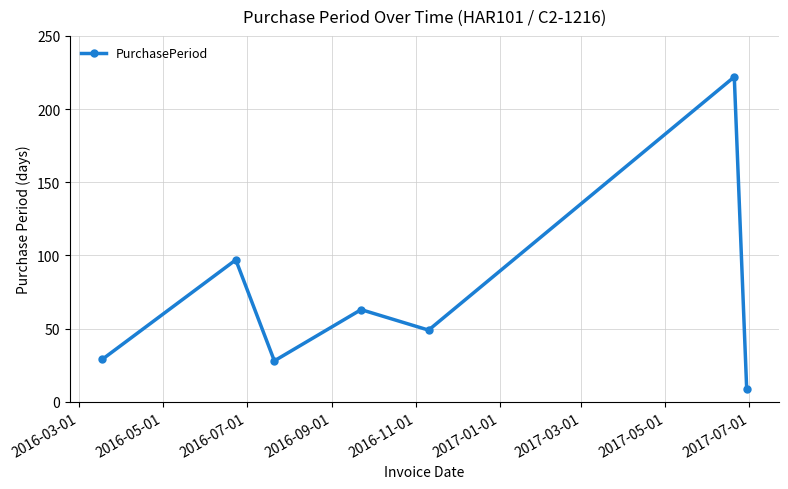

What is the sum of all values?

497